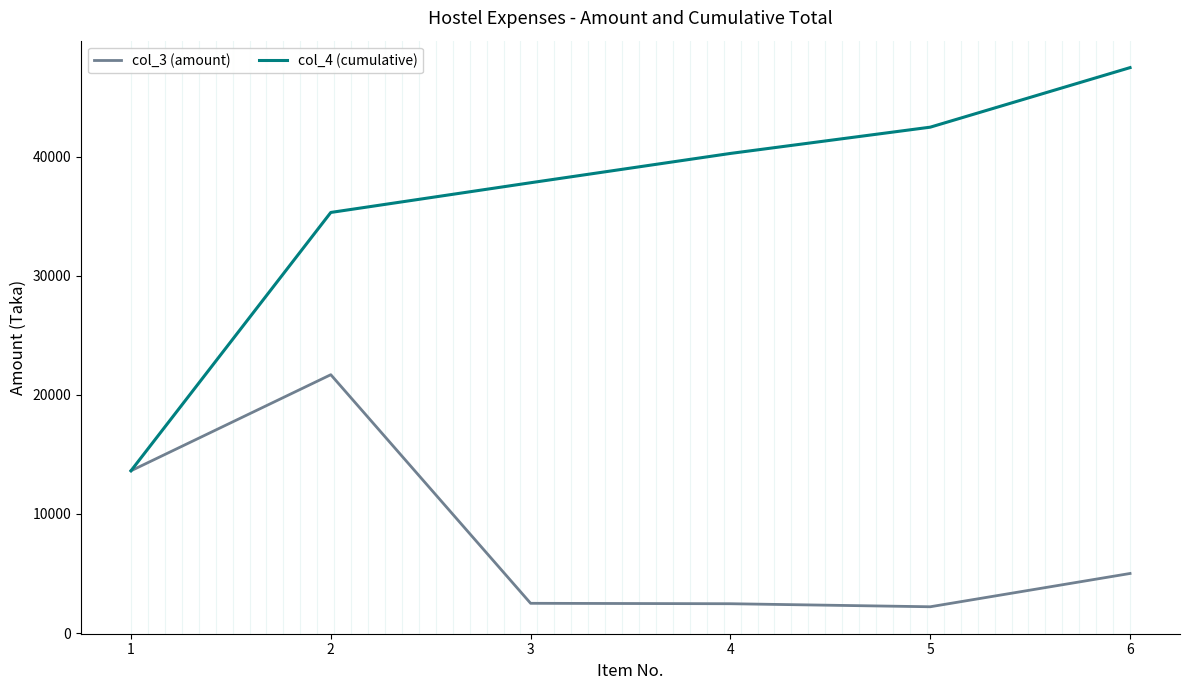

What is the approximate value of col_4 (cumulative) at 1?

13623